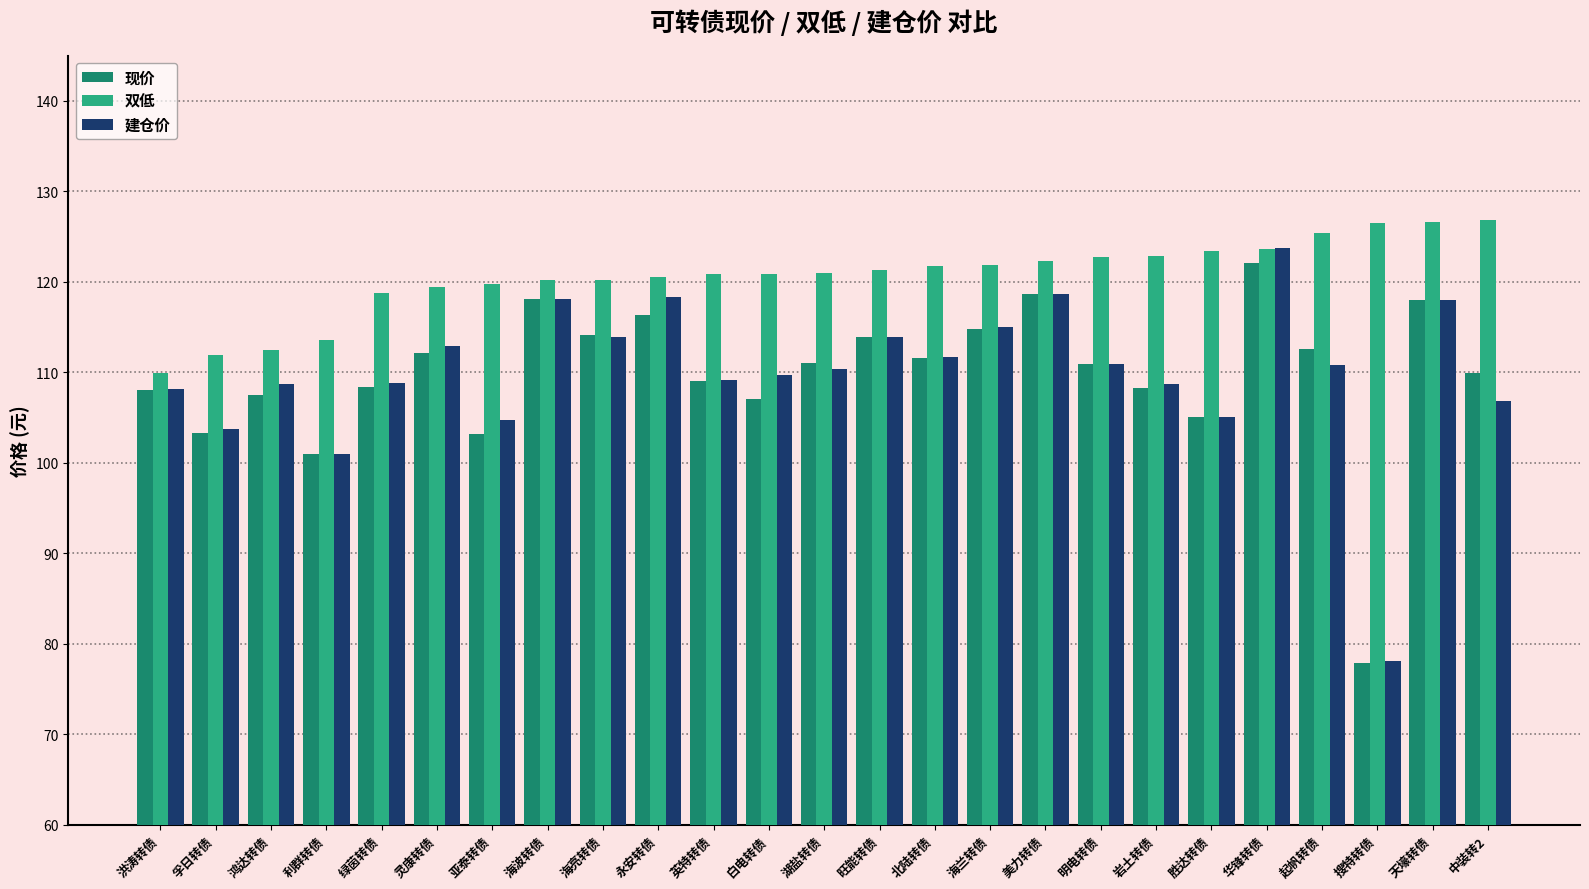

What is the difference between the maximum and minimum values in the 现价 series?

44.2